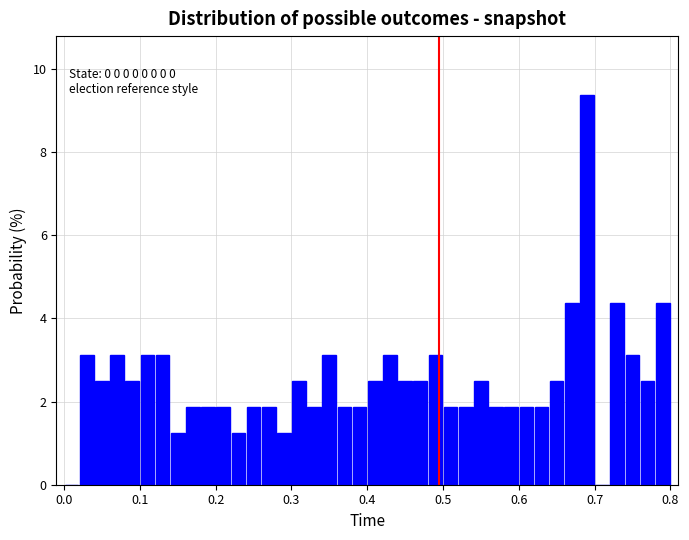

Around what value on the x-axis is the tallest bar? Give the approximate position of its centre, as read against the axis.

0.69